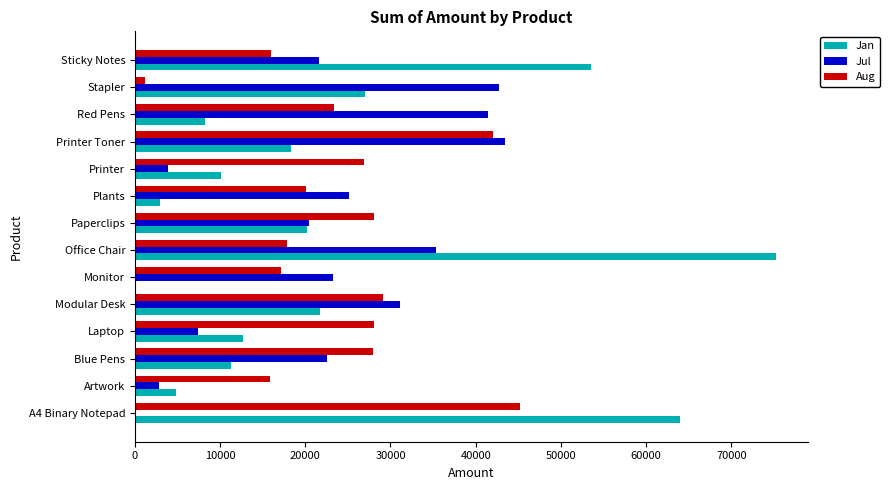

What is the sum of all Aug values?

338901